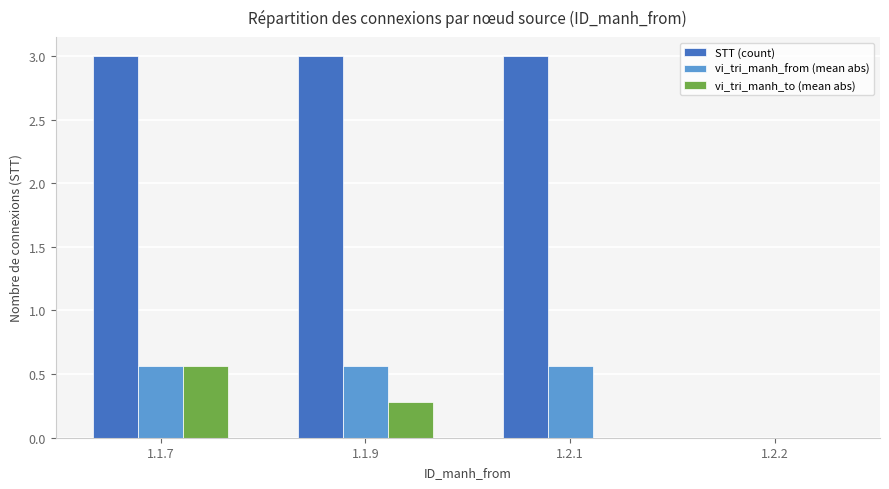

The STT (count) series shows 1.2 at 1.1.9. True or false?

False